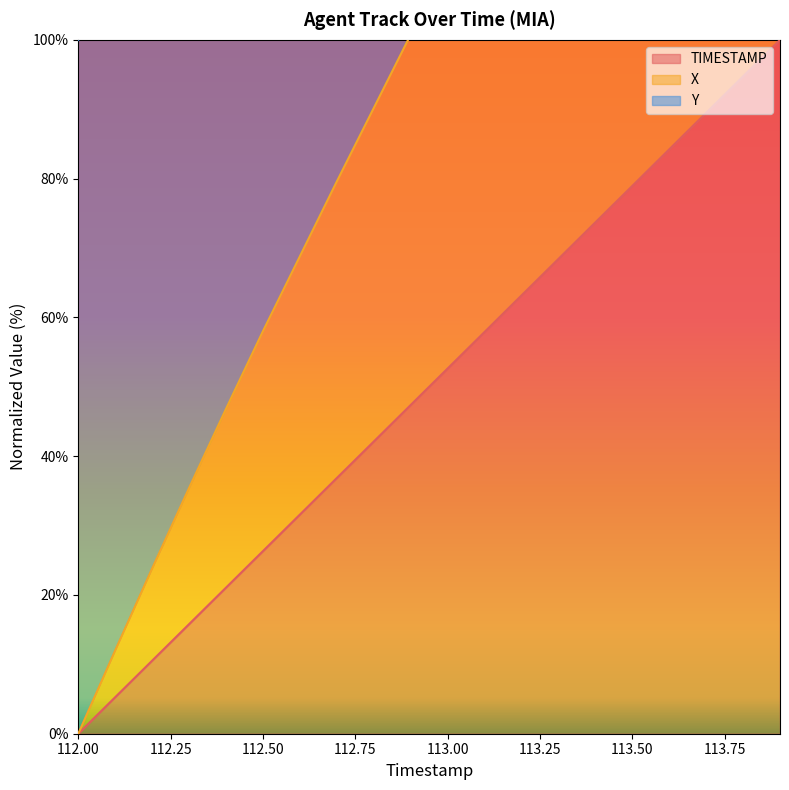

True or false: X has a value of 81.8 at 113.0.

False